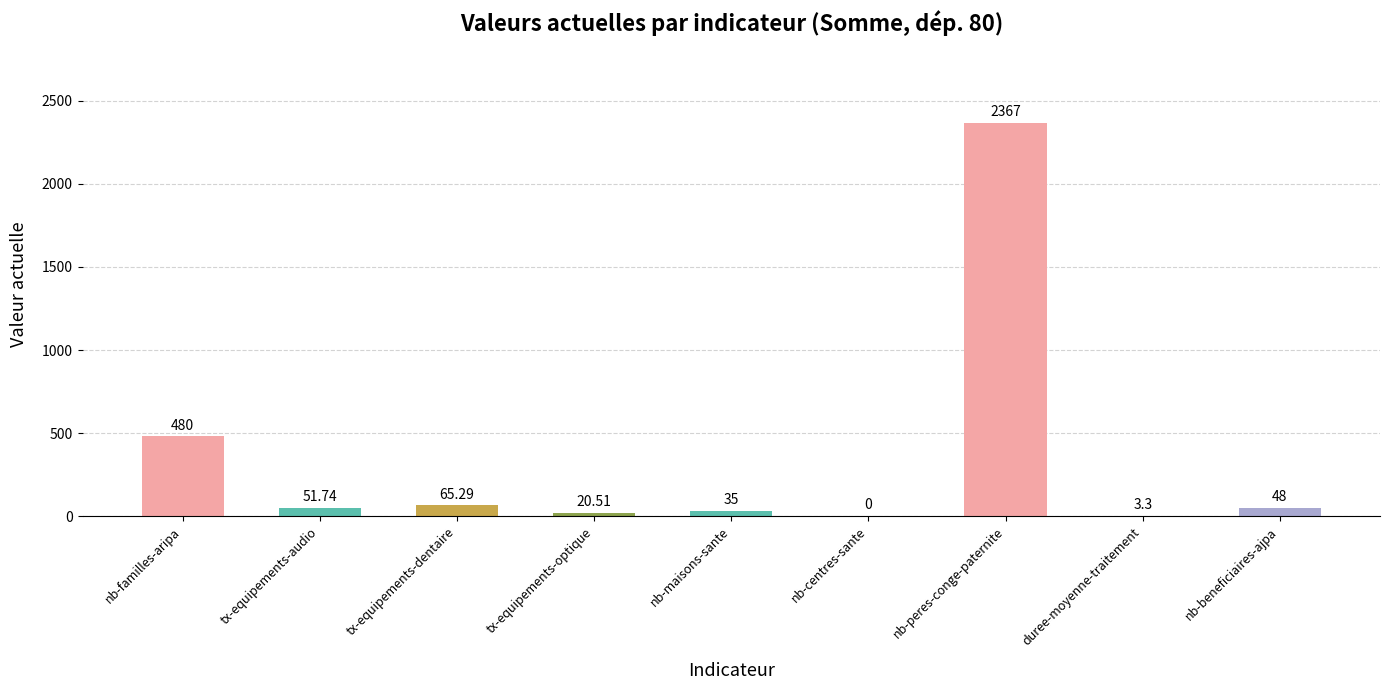

Between duree-moyenne-traitement and nb-beneficiaires-ajpa, which is larger?

nb-beneficiaires-ajpa